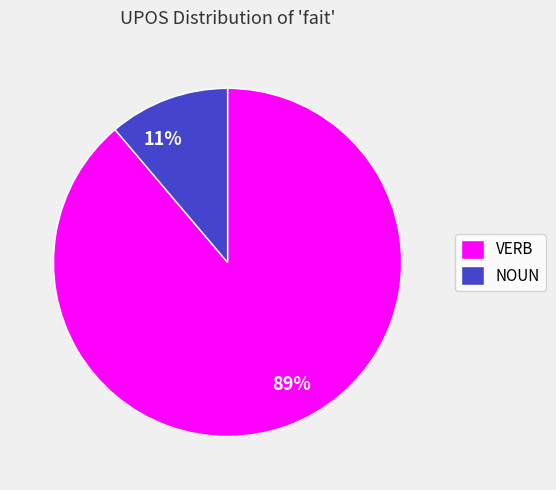

Is NOUN the majority of the pie?

No